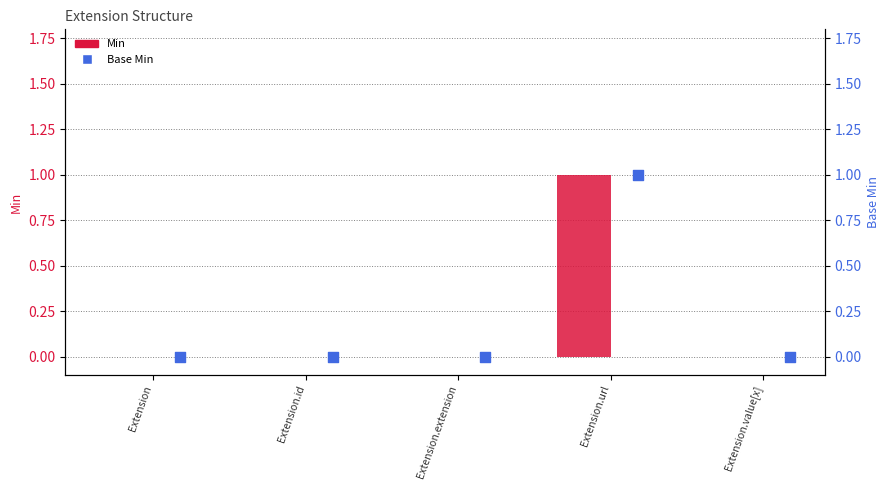

Which series has the largest total across all categories?

Min